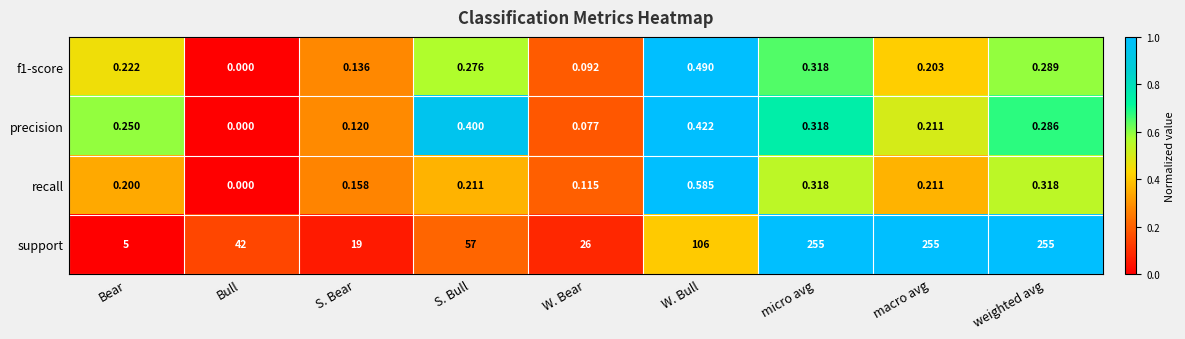

What is the total value across all series at macro avg?

255.6